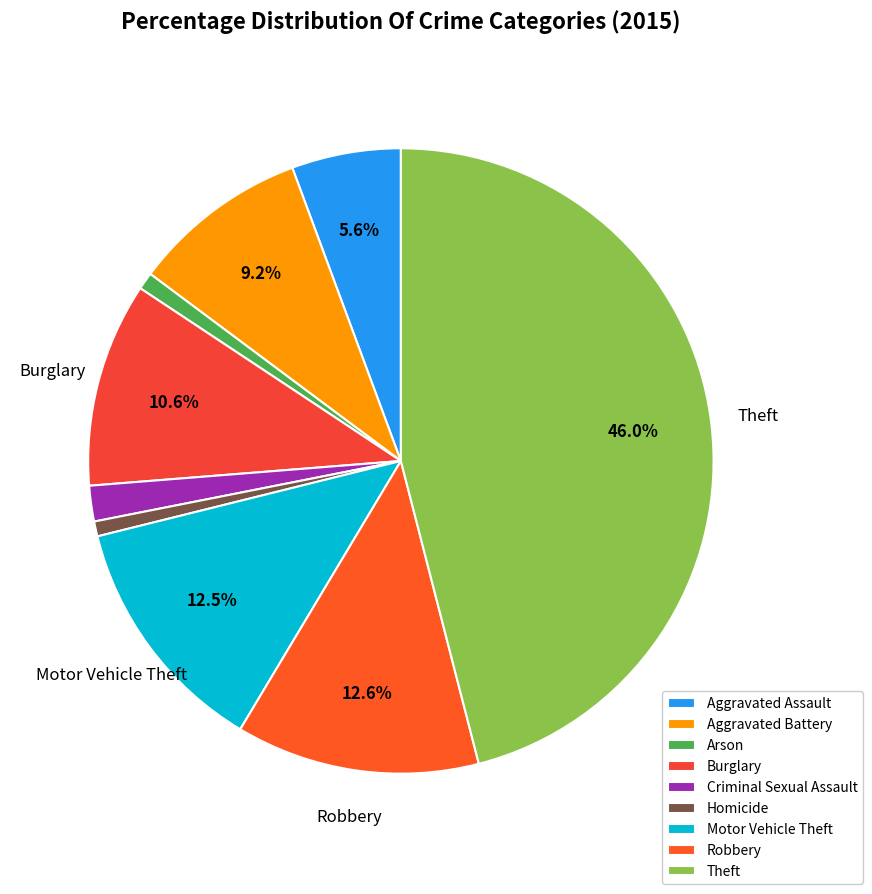

Does Theft represent more than half of the total?

No